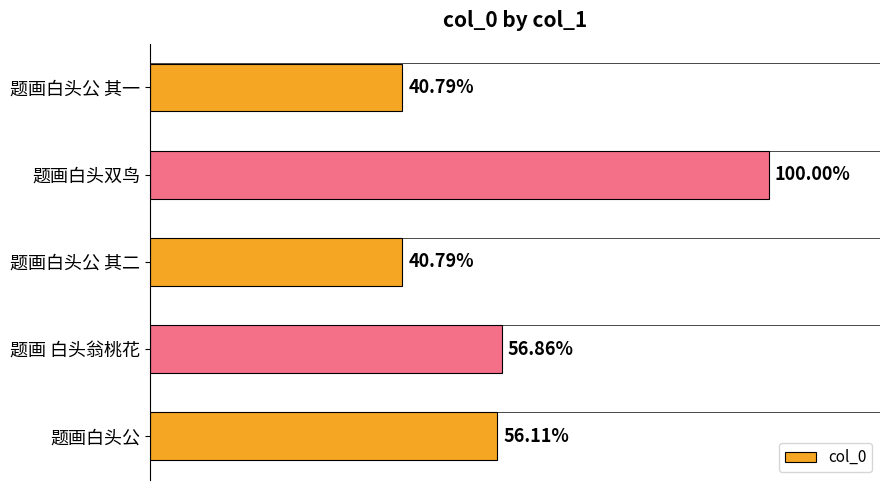

Are the bars horizontal?

Yes